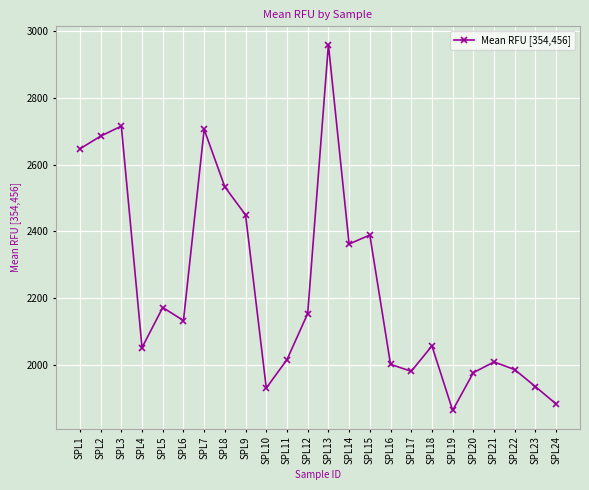

What value does the data have at SPL7?

2705